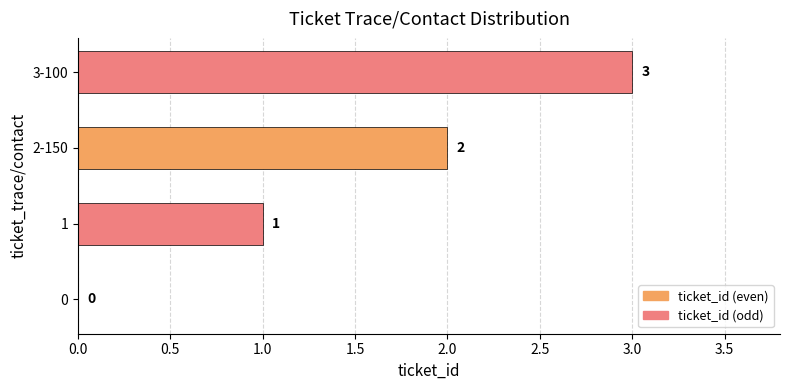

Which label corresponds to the largest value in the chart?

3-100